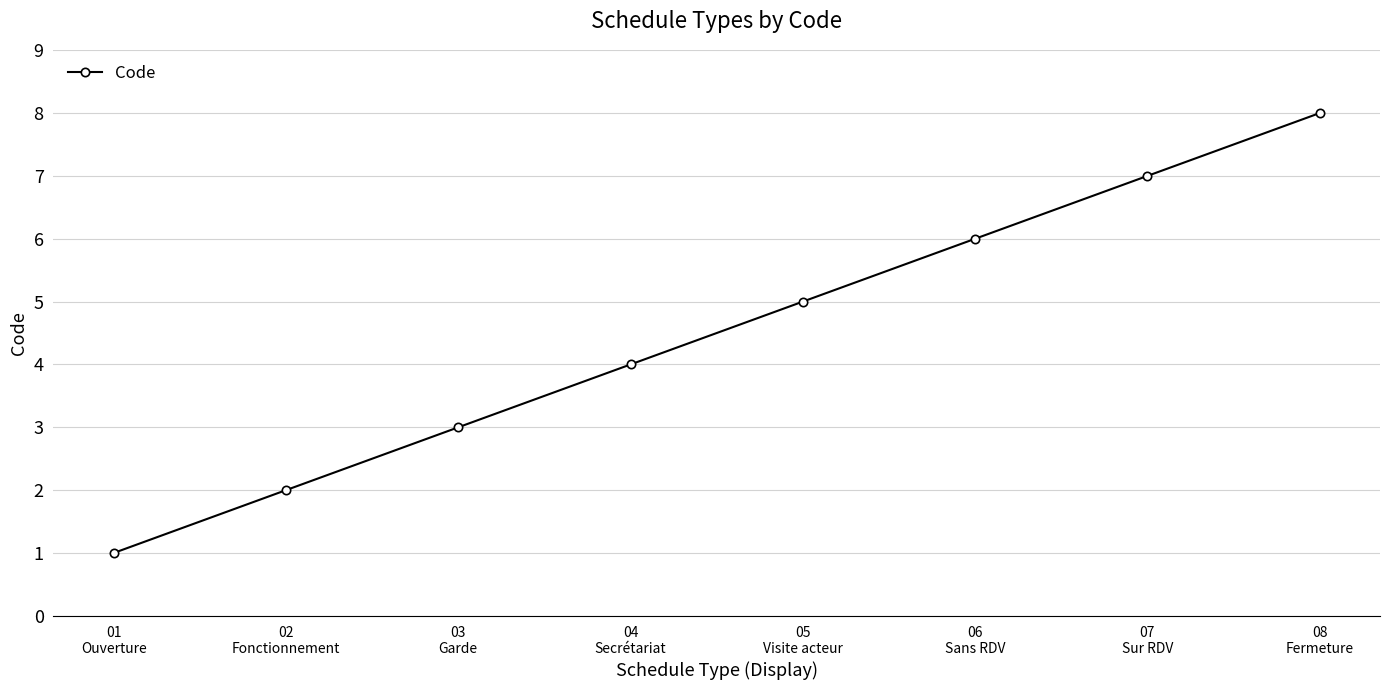

Reading right to left, transcribe all the data shown in this chart.

08
Fermeture=8	07
Sur RDV=7	06
Sans RDV=6	05
Visite acteur=5	04
Secrétariat=4	03
Garde=3	02
Fonctionnement=2	01
Ouverture=1